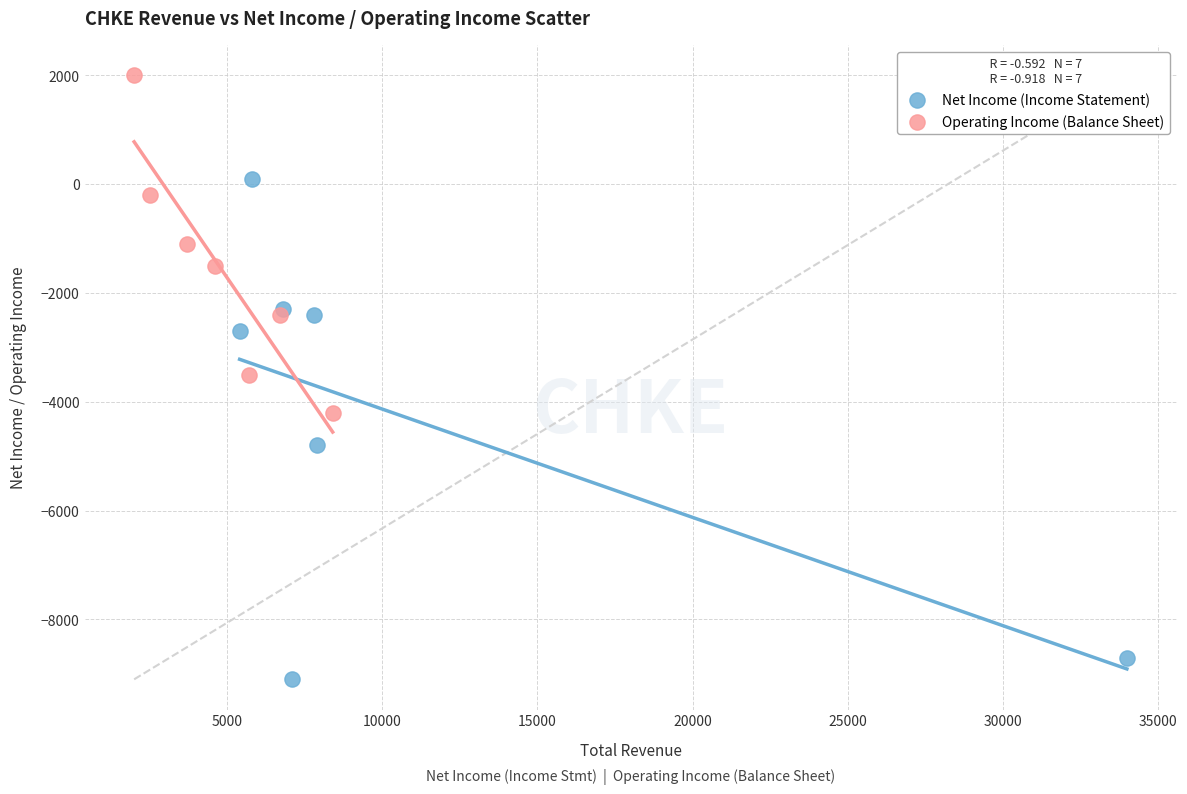

Which series contains the highest Y value?

Operating Income (Balance Sheet)